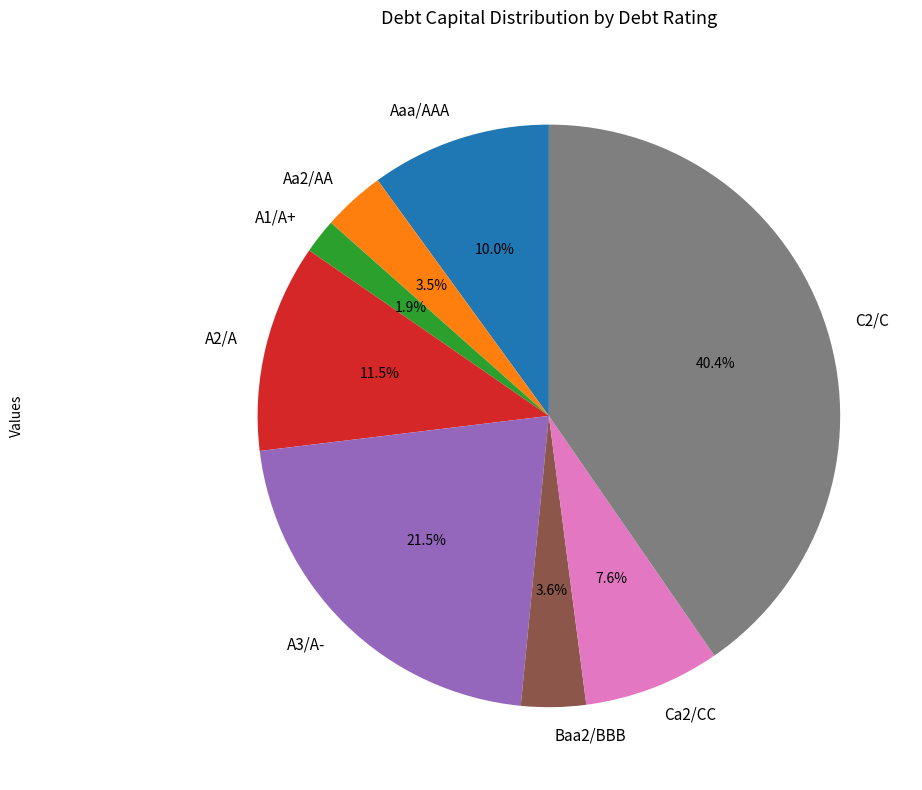

How many slices are in this pie chart?

8